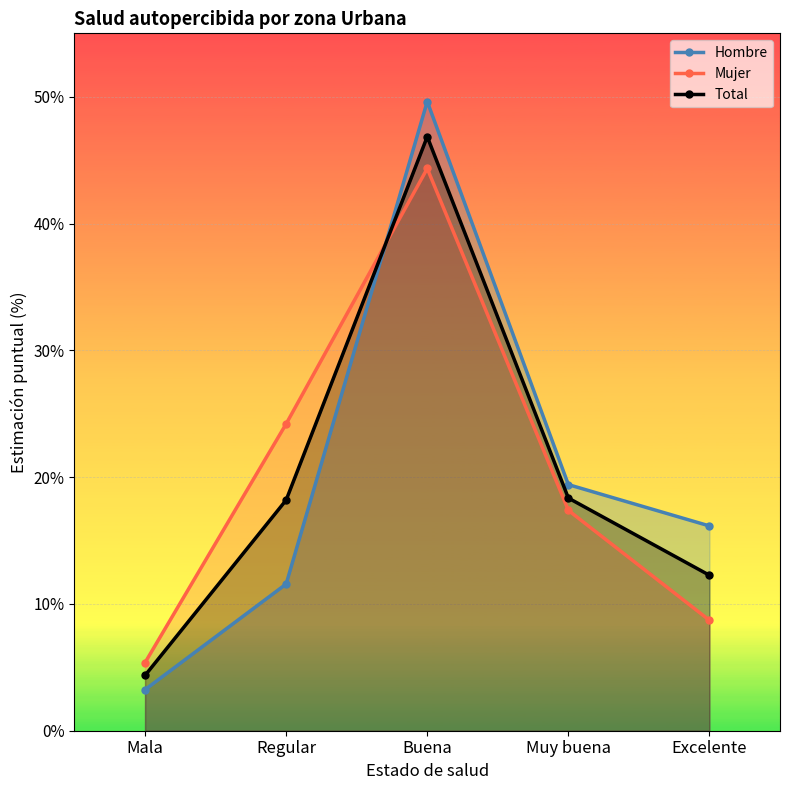

Reading left to right, extract all data points from this chart.

Hombre: 3.2	11.6	49.6	19.4	16.1
Mujer: 5.4	24.2	44.3	17.4	8.7
Total: 4.4	18.2	46.9	18.4	12.3